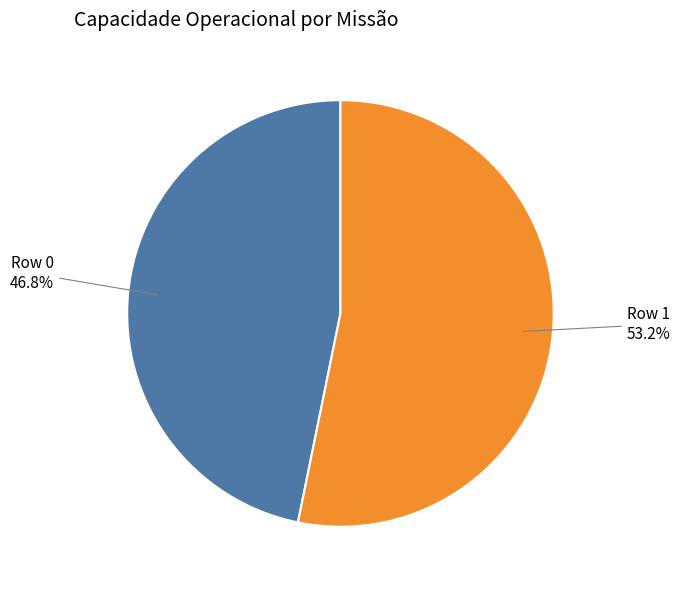

To the nearest percent, what is the difference between the largest and smallest slice percentages?

6%